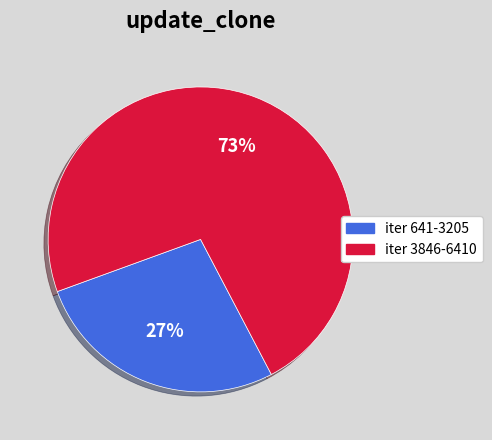

Between iter 3846-6410 and iter 641-3205, which is larger?

iter 3846-6410